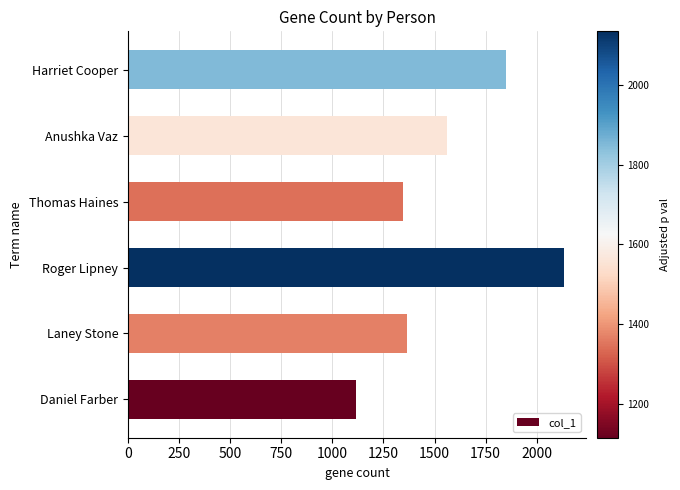

The value at Thomas Haines is 1346. True or false?

True